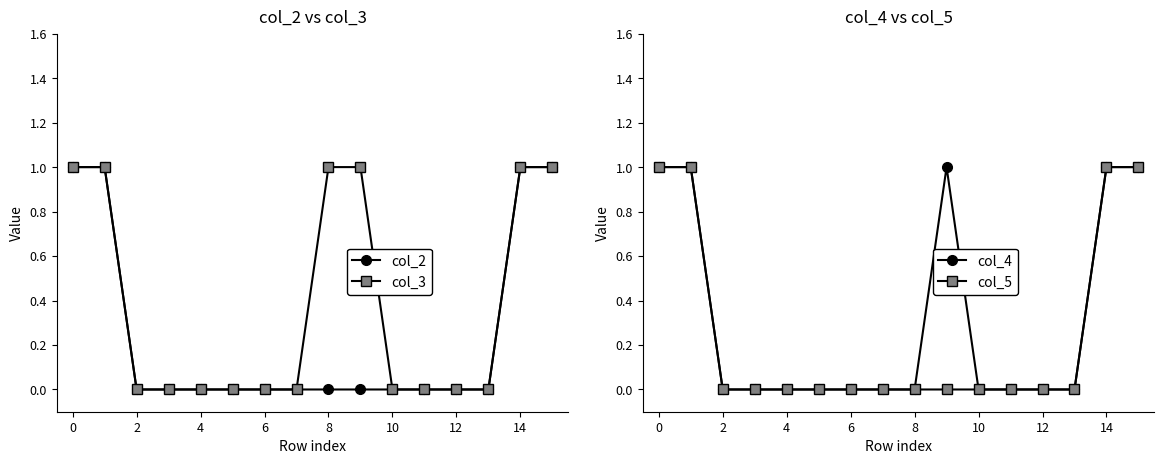

What is the value of the col_3 point at the 16th from the left?

1